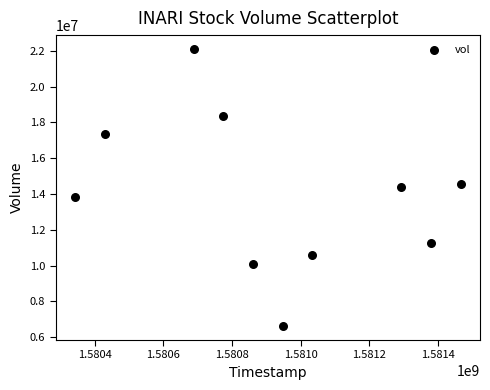

What is the range of X values (max minus min)?

1123200